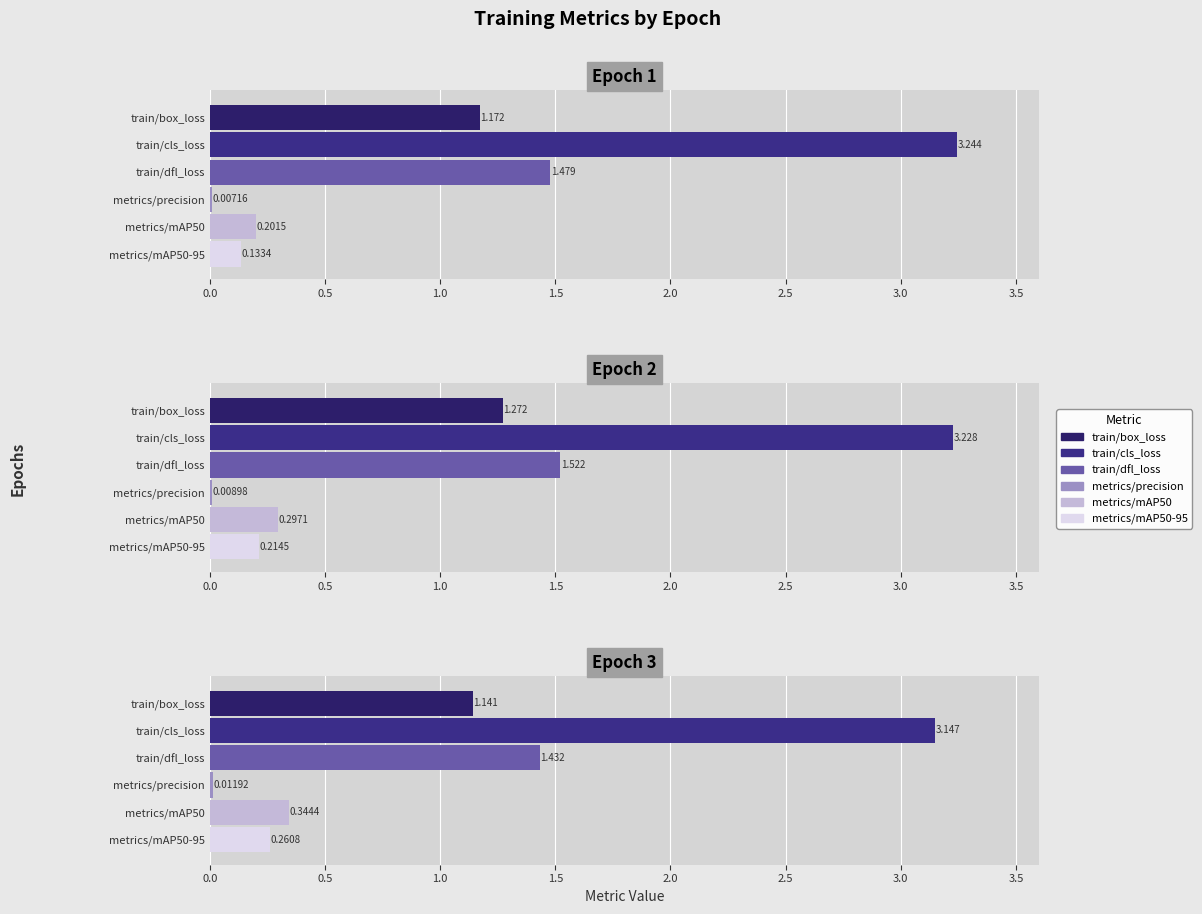

Where is train/dfl_loss nearest to the value 1?

Epoch 3